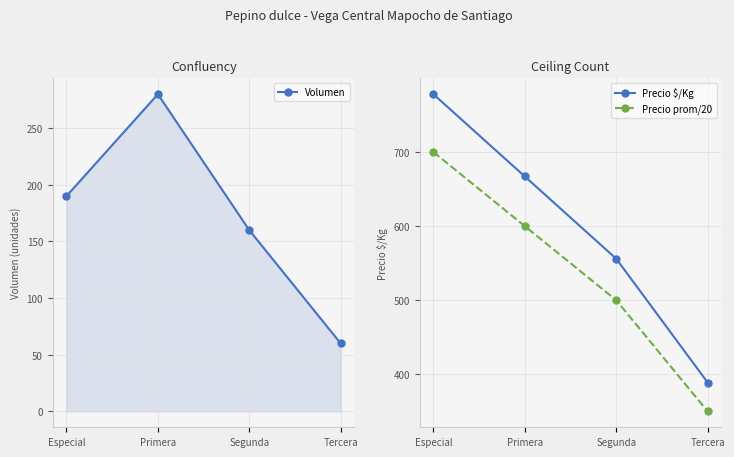

True or false: Precio $/Kg and Volumen cross at least once.

False